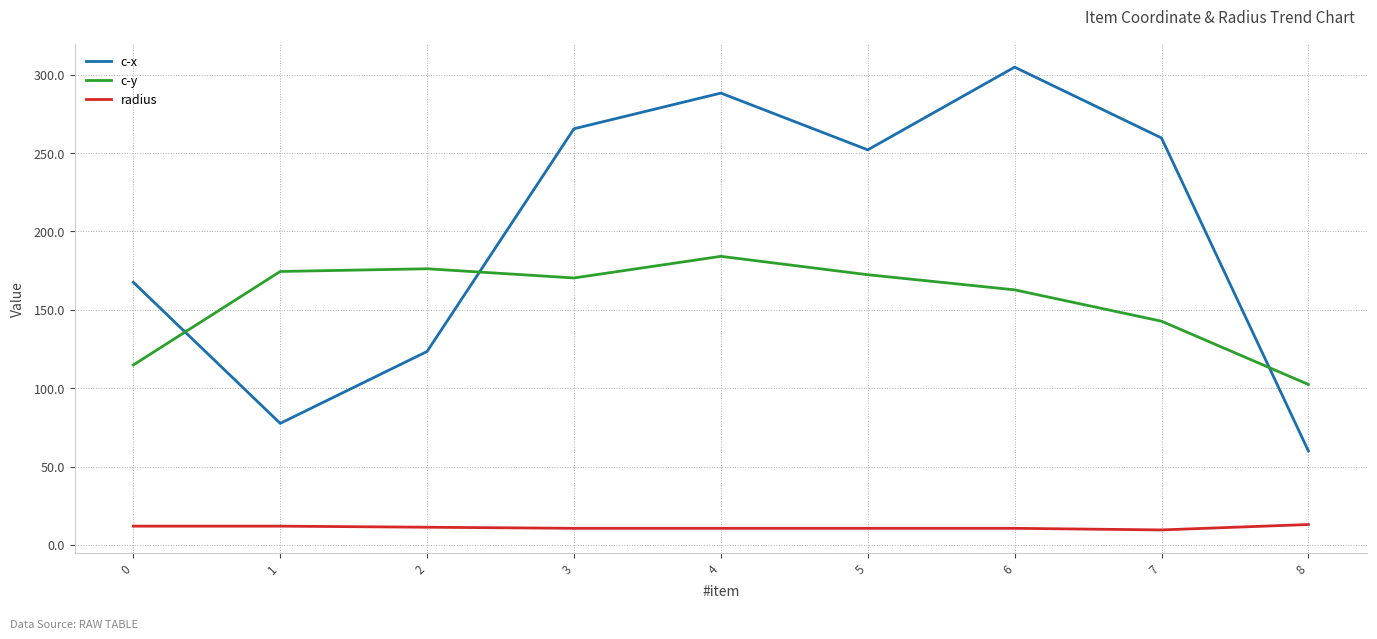

True or false: radius and c-y intersect in this chart.

False